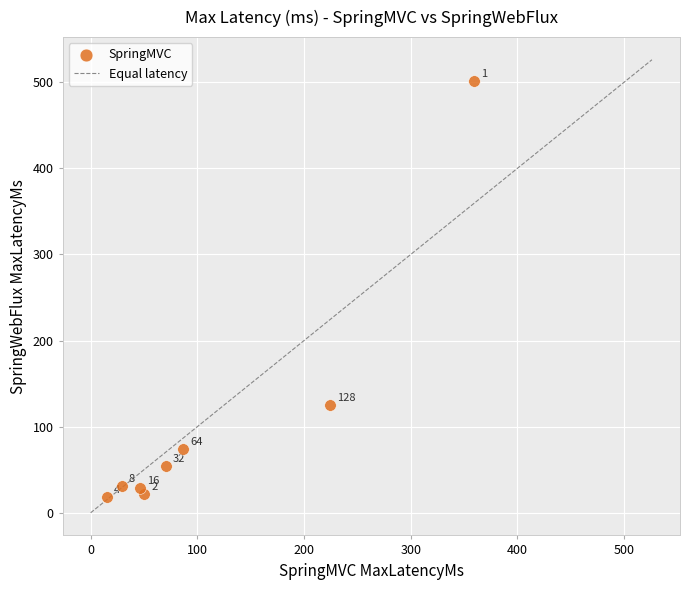

What Y value in the scatter plot is closest to 259?

125.5